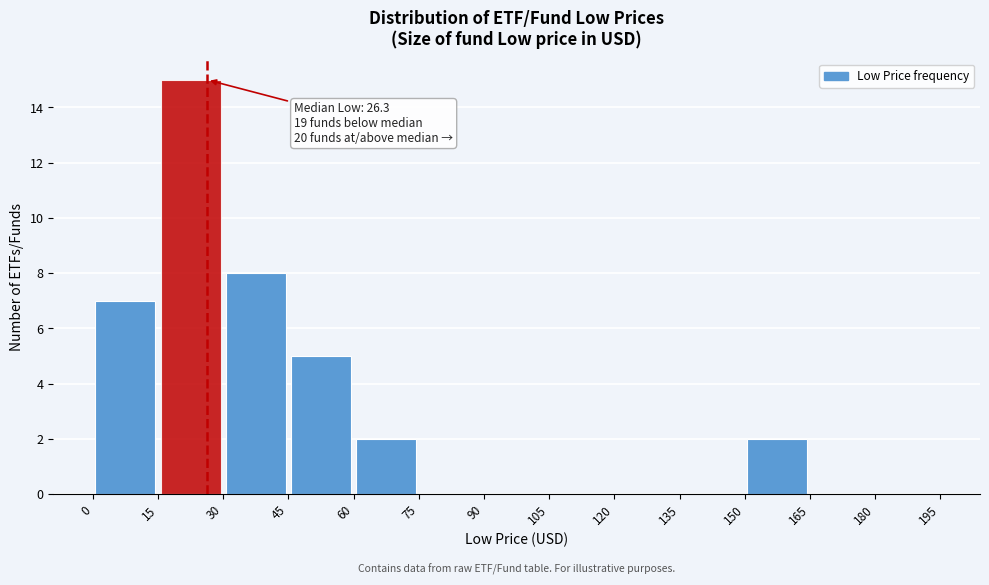

Over which range of the x-axis is the bar tallest?

15 to 30